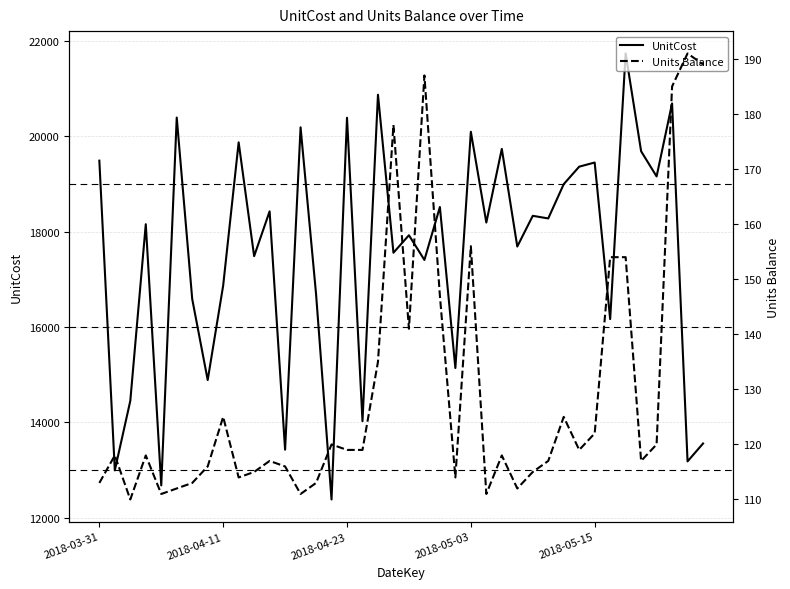

What is the maximum value for UnitCost?

21736